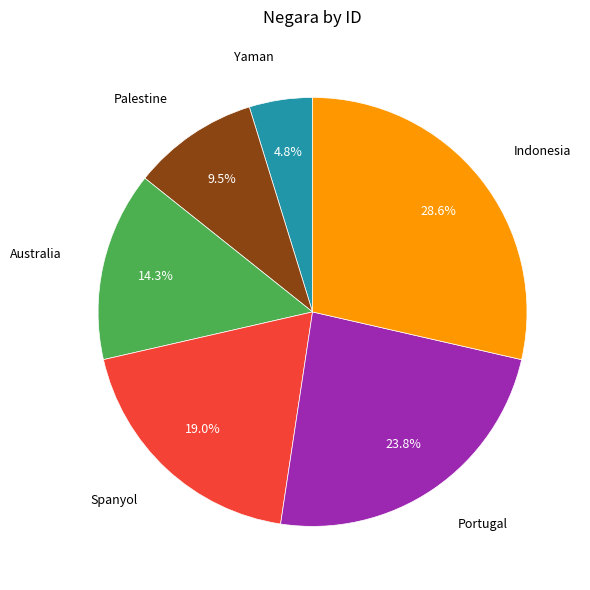

Is there any slice that represents more than half of the pie?

No